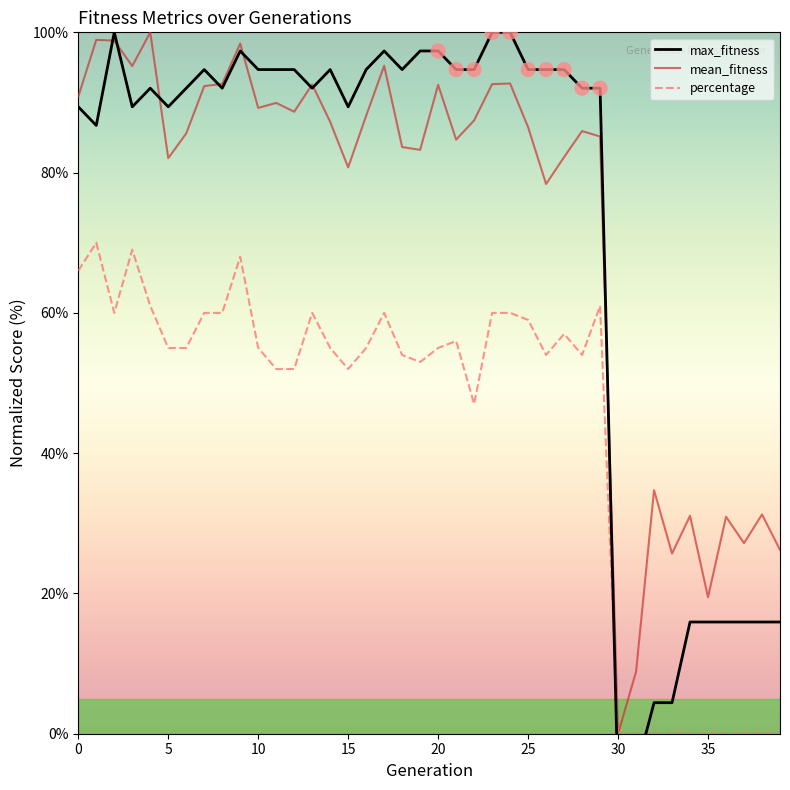

Which series contains the highest Y value?

max_fitness